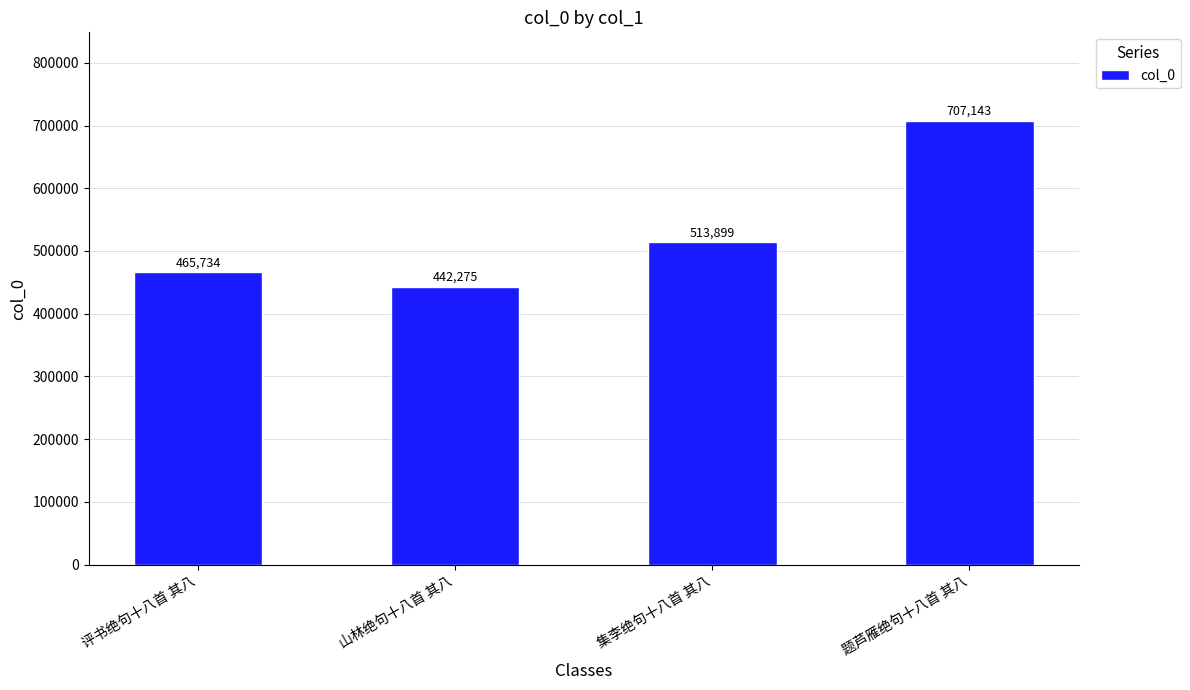

At which category does the chart reach its minimum across all series?

山林绝句十八首 其八